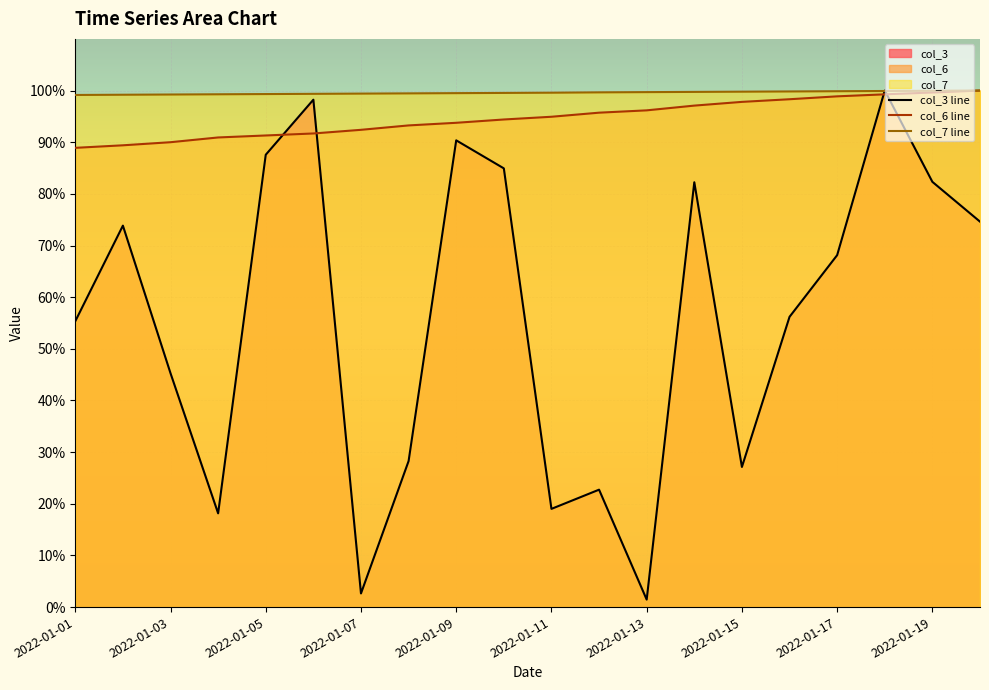

Reading left to right, list all the values displayed in this chart.

col_3: 2022-01-01=55.3	2022-01-02=73.8	2022-01-03=45.3	2022-01-04=18.1	2022-01-05=87.6	2022-01-06=98.2	2022-01-07=2.6	2022-01-08=28.3	2022-01-09=90.4	2022-01-10=84.9	2022-01-11=19.0	2022-01-12=22.7	2022-01-13=1.5	2022-01-14=82.2	2022-01-15=27.1	2022-01-16=56.2	2022-01-17=68.1	2022-01-18=100.0	2022-01-19=82.3	2022-01-20=74.6
col_6: 2022-01-01=88.9	2022-01-02=89.4	2022-01-03=90.0	2022-01-04=90.9	2022-01-05=91.3	2022-01-06=91.7	2022-01-07=92.4	2022-01-08=93.2	2022-01-09=93.8	2022-01-10=94.4	2022-01-11=94.9	2022-01-12=95.7	2022-01-13=96.2	2022-01-14=97.1	2022-01-15=97.8	2022-01-16=98.3	2022-01-17=98.9	2022-01-18=99.3	2022-01-19=99.6	2022-01-20=100.0
col_7: 2022-01-01=99.1	2022-01-02=99.2	2022-01-03=99.2	2022-01-04=99.3	2022-01-05=99.3	2022-01-06=99.4	2022-01-07=99.4	2022-01-08=99.5	2022-01-09=99.5	2022-01-10=99.5	2022-01-11=99.6	2022-01-12=99.6	2022-01-13=99.7	2022-01-14=99.7	2022-01-15=99.8	2022-01-16=99.8	2022-01-17=99.9	2022-01-18=99.9	2022-01-19=100.0	2022-01-20=100.0